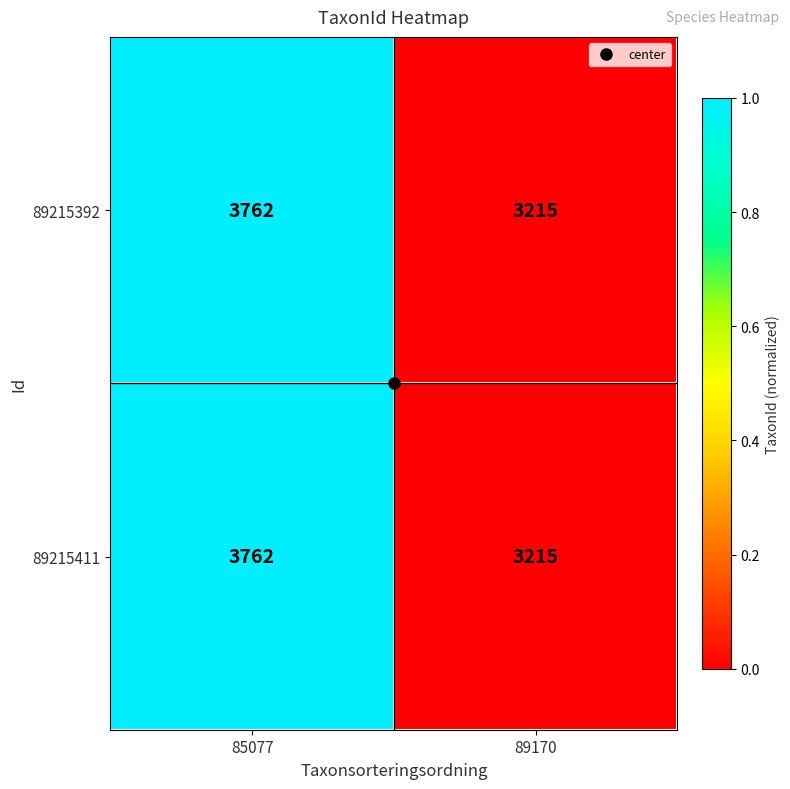

What is the sum of all 89215392 values?

6977